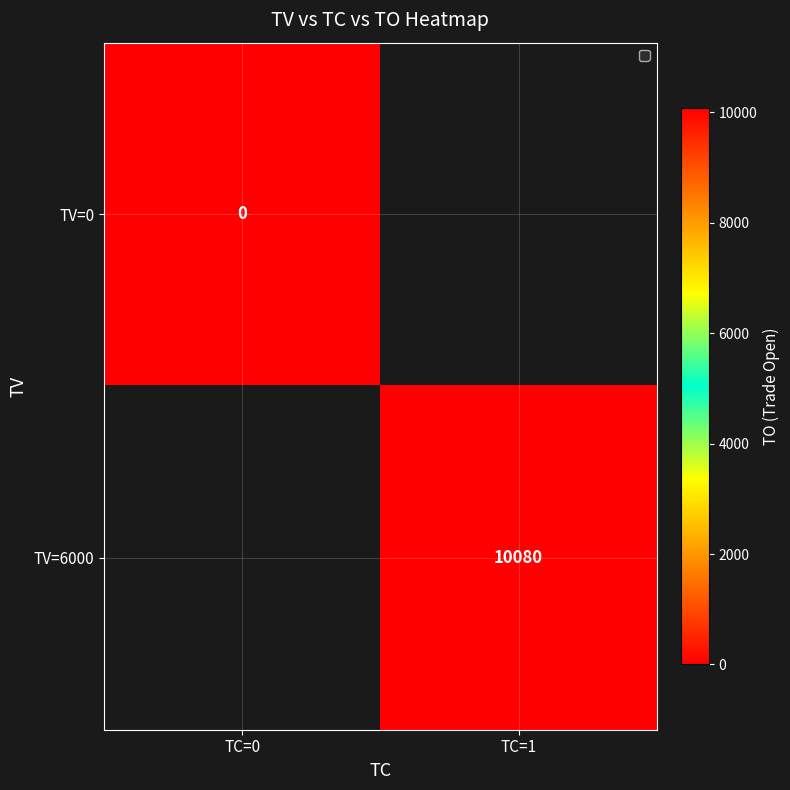

At how many categories does at least one series exceed 3733?

1